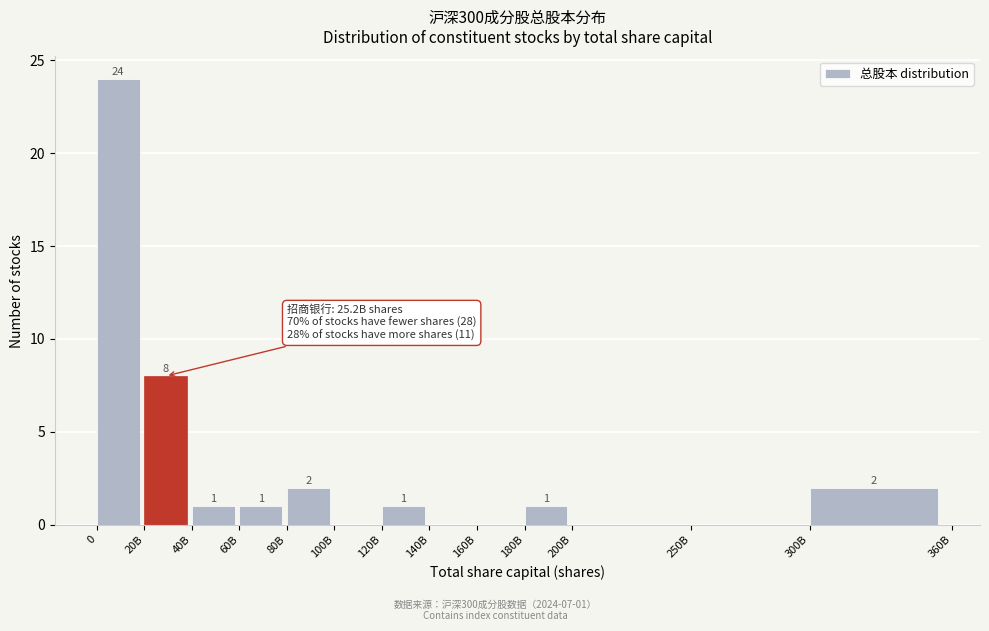

Reading left to right, list all the values displayed in this chart.

0=24	20B=8	40B=1	60B=1	80B=2	100B=0	120B=1	140B=0	160B=0	180B=1	200B=0	250B=0	300B=2